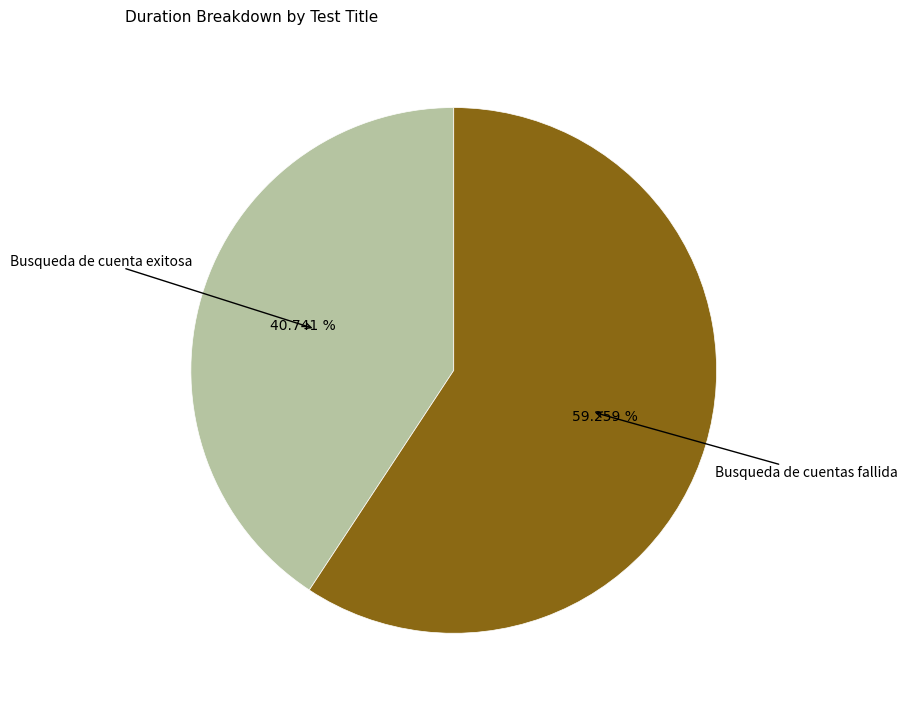

To the nearest percent, what is the average slice percentage?

50%